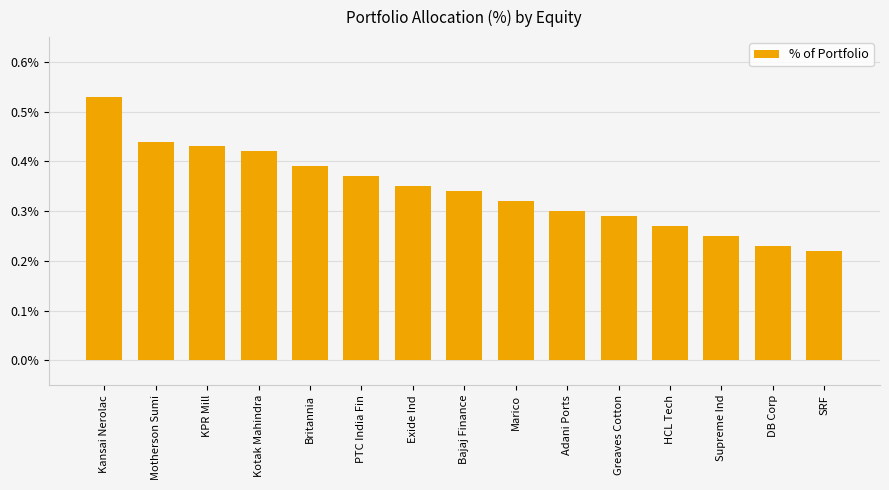

Is it true that the value at PTC India Fin is 0.2?

False